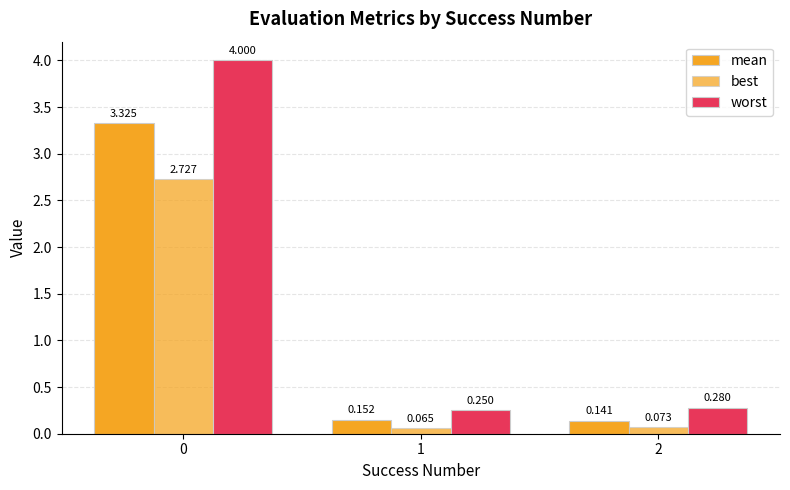

What is the sum of the worst values at 1 and 2?

0.5